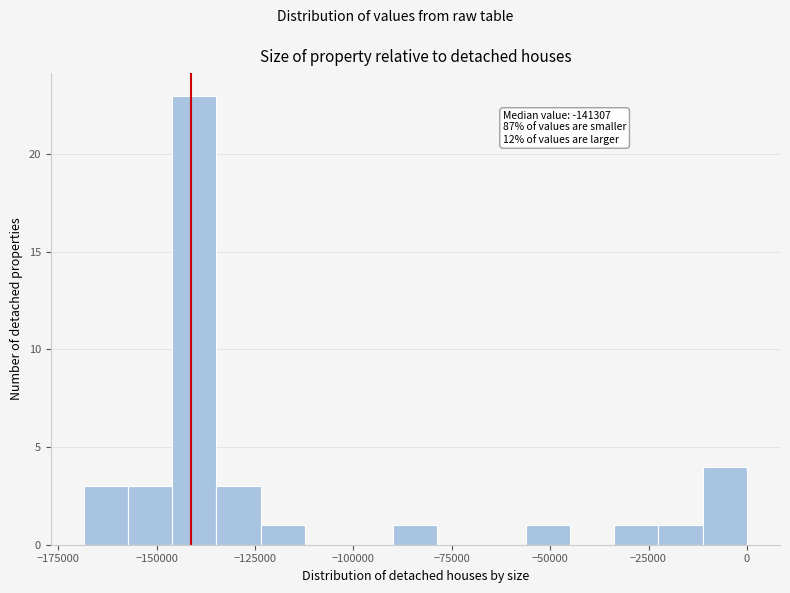

Read against the x-axis, roughly where is the centre of the tallest bar?

-140000